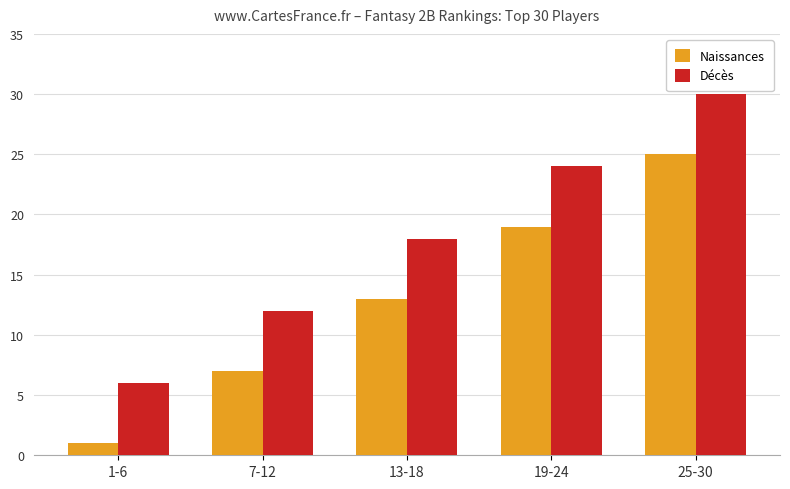

What is the difference between the Décès values at 19-24 and 1-6?

18